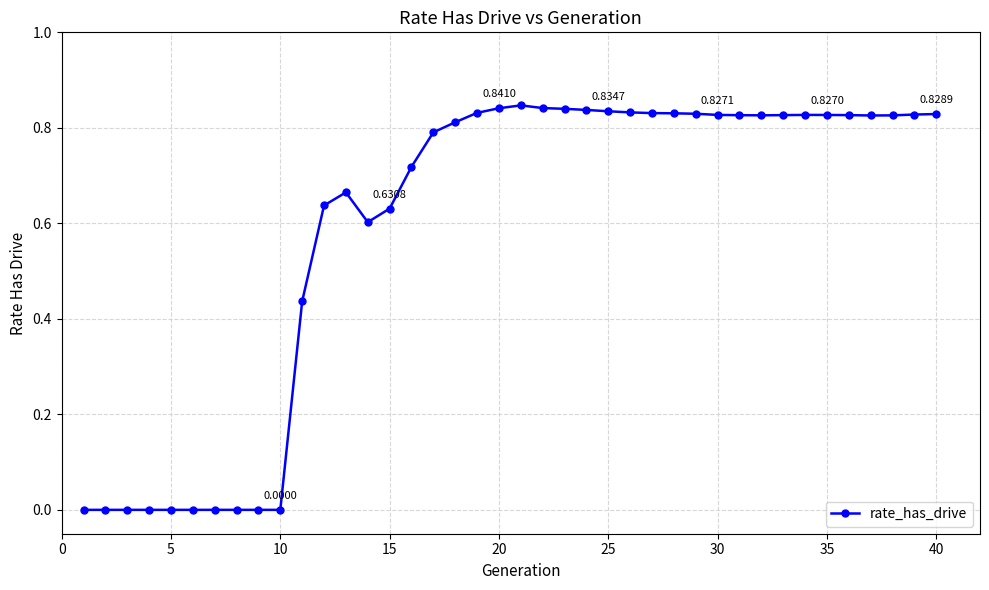

True or false: there are more than 0 points higher than both neighbors.

True